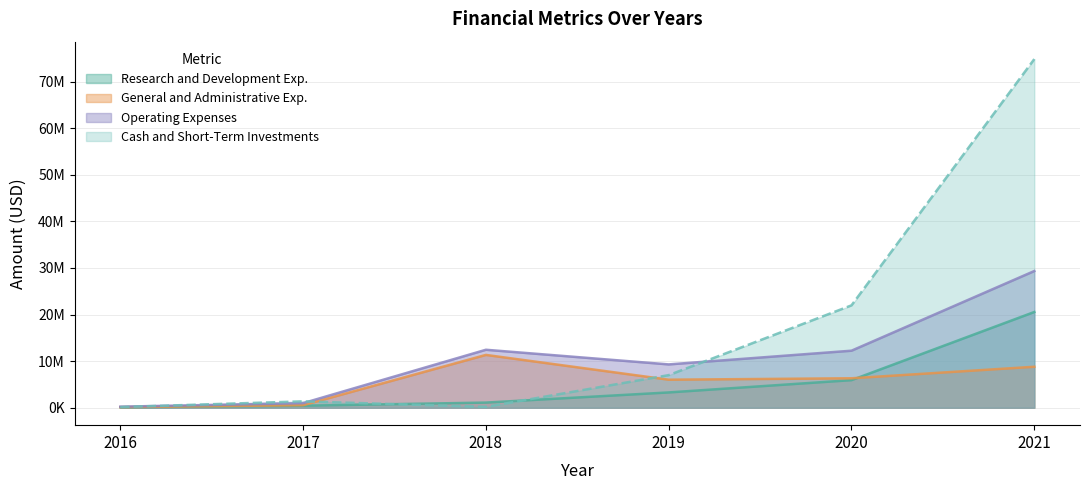

What are all the series names shown in the legend?

Research and Development Exp., General and Administrative Exp., Operating Expenses, Cash and Short-Term Investments